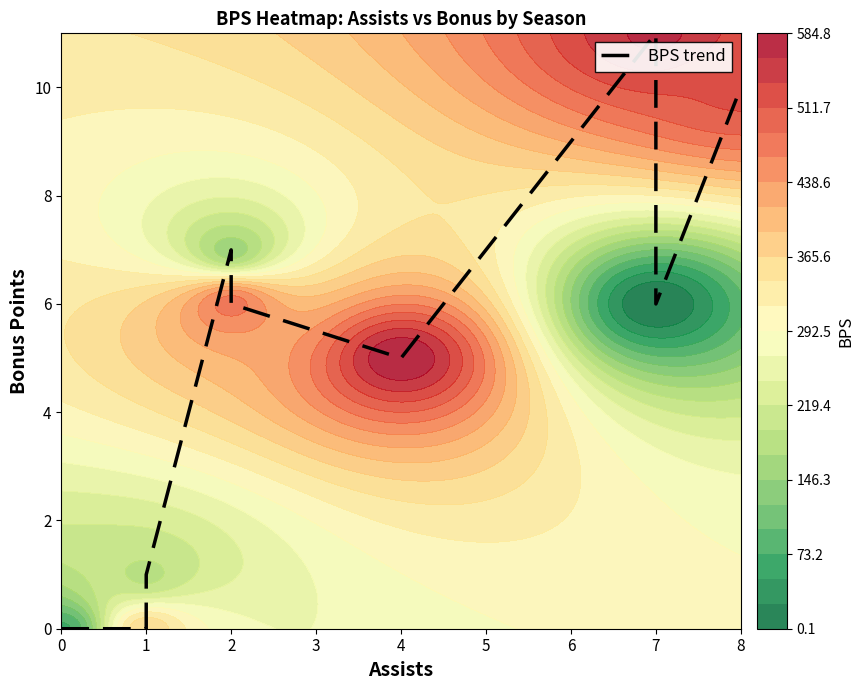

True or false: the data shows 1 at 1.

True